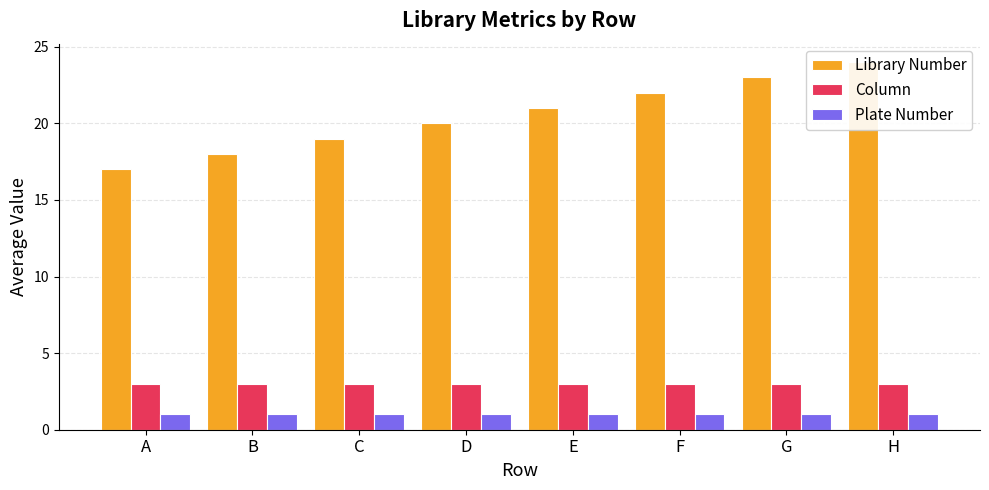

What are all the series names shown in the legend?

Library Number, Column, Plate Number